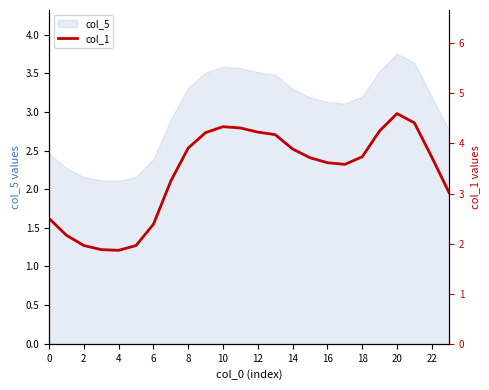

How many lines are shown in the chart?

1